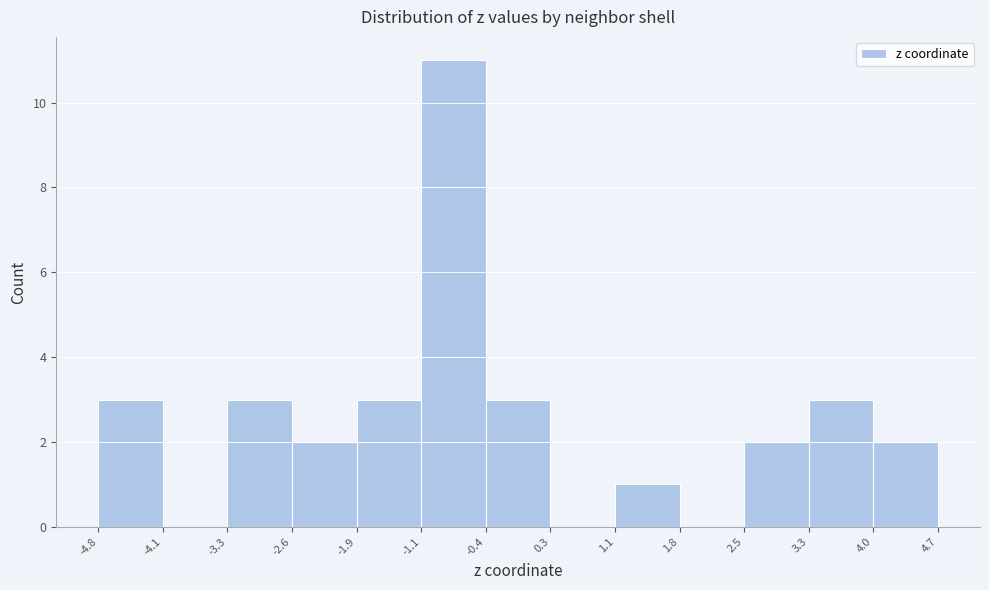

Reading left to right, list every bar in this chart as the range it spans on the x-axis followed by its height. The values are not printed on the chart, so give them approximately, as read against the axis.

-4.8 to -4.1: 3
-4.1 to -3.3: 0
-3.3 to -2.6: 3
-2.6 to -1.9: 2
-1.9 to -1.1: 3
-1.1 to -0.4: 11
-0.4 to 0.3: 3
0.3 to 1.1: 0
1.1 to 1.8: 1
1.8 to 2.5: 0
2.5 to 3.3: 2
3.3 to 4.0: 3
4.0 to 4.7: 2